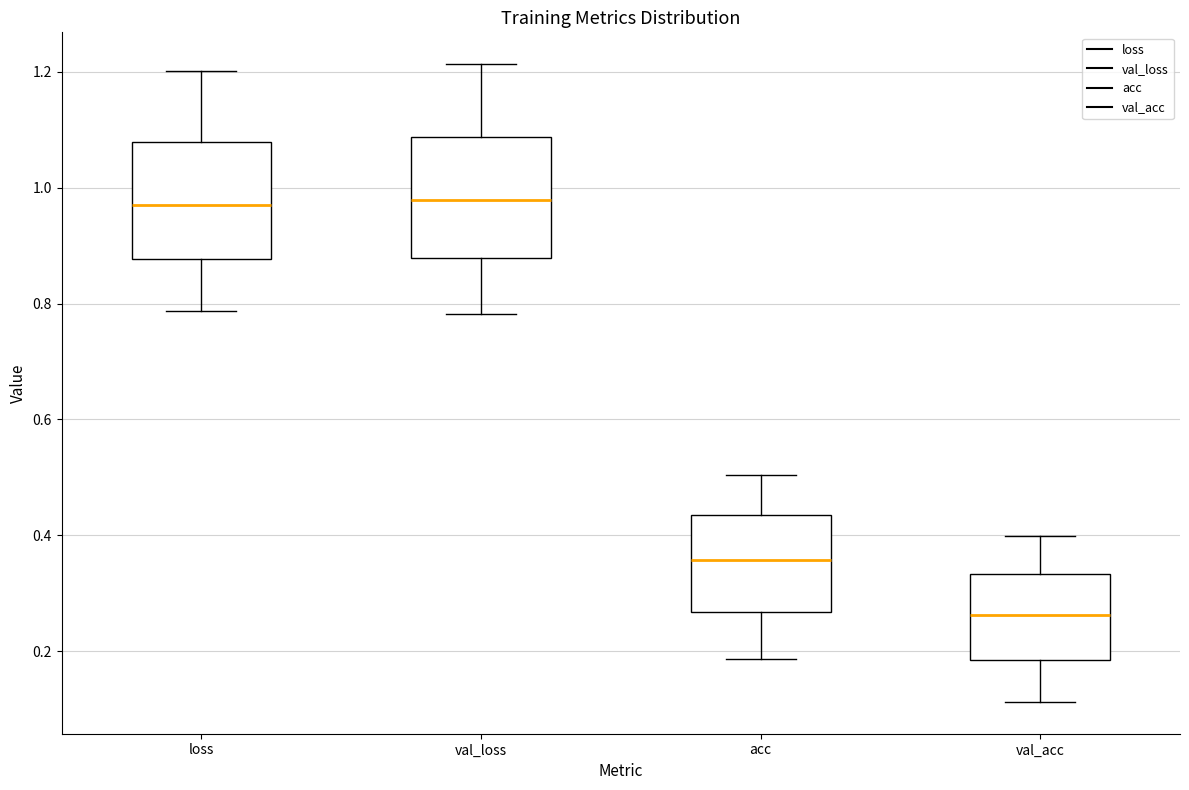

Reading left to right, read every box against the y-axis: the position of its median line, the range the box covers, and the ends of its whiskers. The values are not printed on the chart, so give them approximately, as read against the axis.

loss: median 0.98, box 0.88 to 1.08, whiskers 0.78 to 1.20
val_loss: median 0.98, box 0.88 to 1.08, whiskers 0.78 to 1.22
acc: median 0.36, box 0.26 to 0.44, whiskers 0.18 to 0.50
val_acc: median 0.26, box 0.18 to 0.34, whiskers 0.12 to 0.40